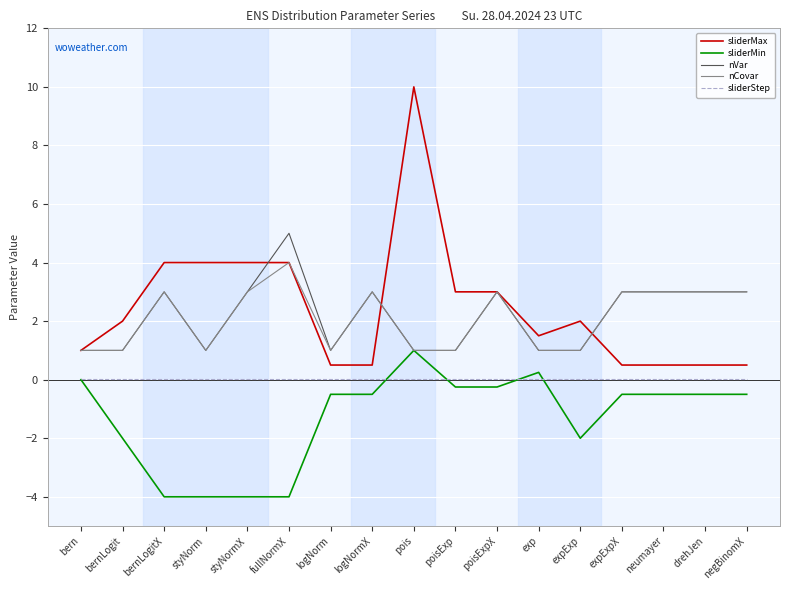

Which series has the widest spread of values?

sliderMax